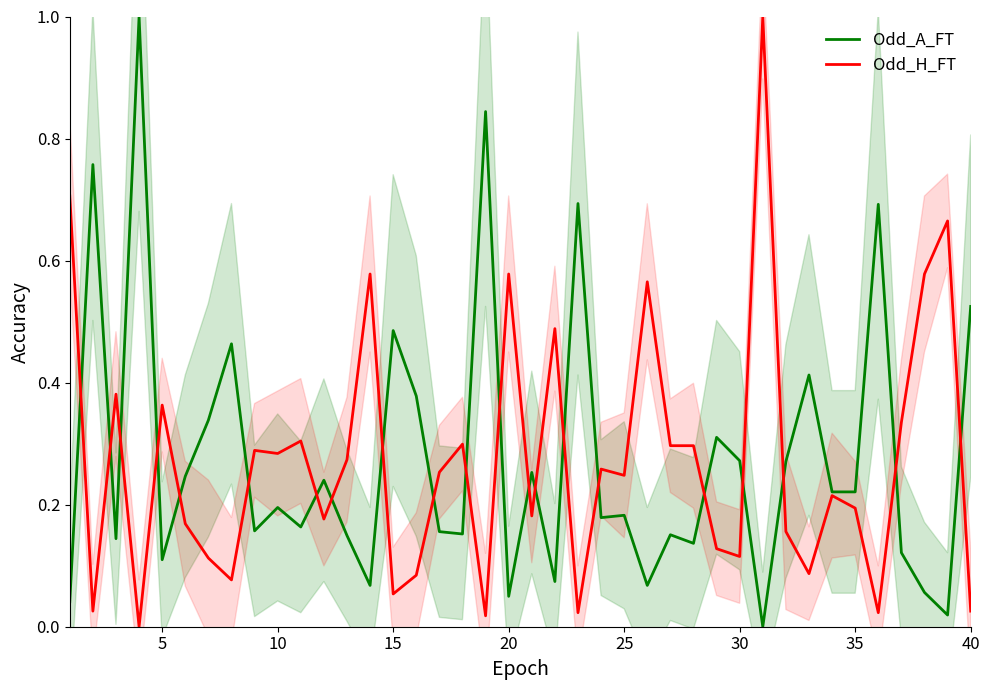

Rank the series by their average value, from highest to lowest.

Odd_A_FT, Odd_H_FT